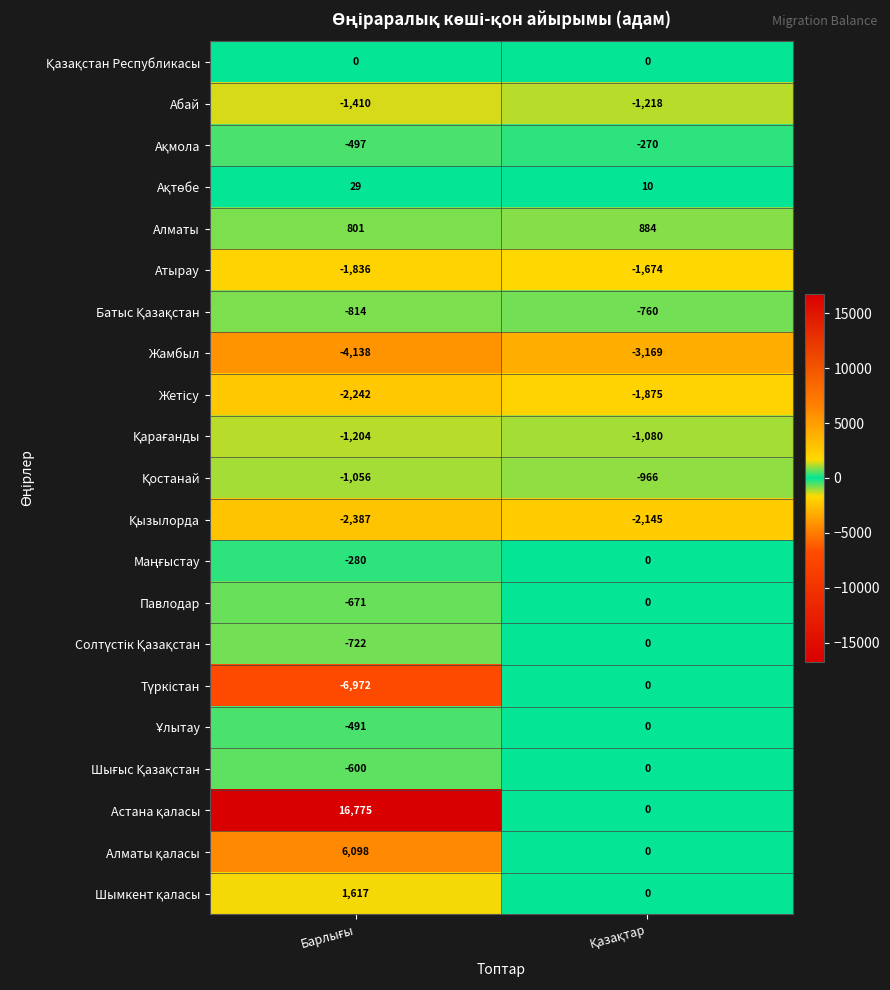

What is the minimum value shown in the chart?

-6972